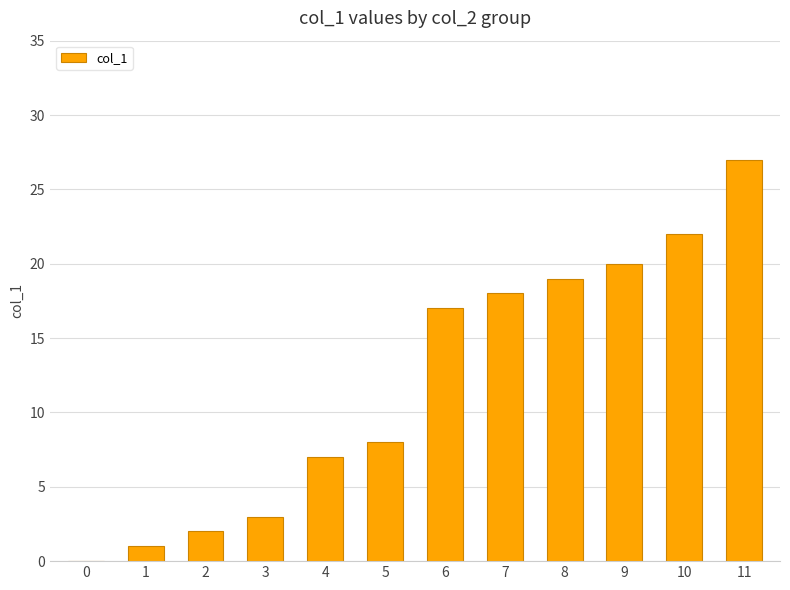

Is it true that the value at 3 is 5?

False